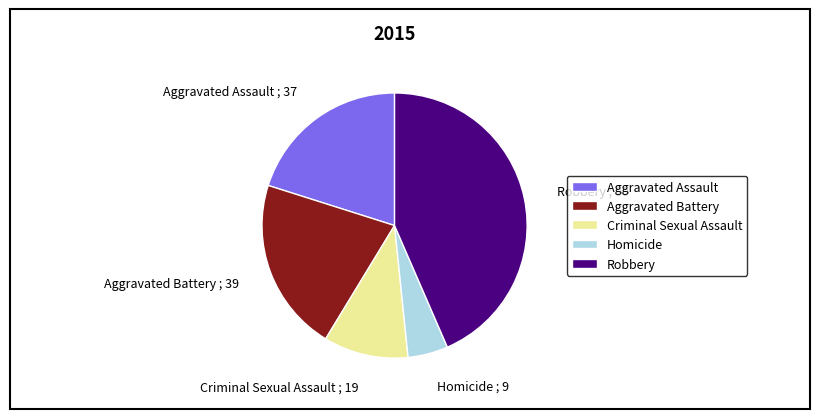

Approximately how many times larger is the value at Homicide compared to Criminal Sexual Assault?

0.5